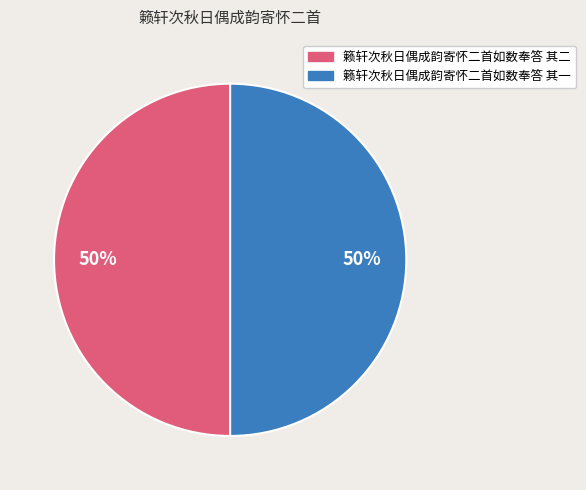

The 籁轩次秋日偶成韵寄怀二首如数奉答 其一 slice represents 62% of the pie. True or false?

False